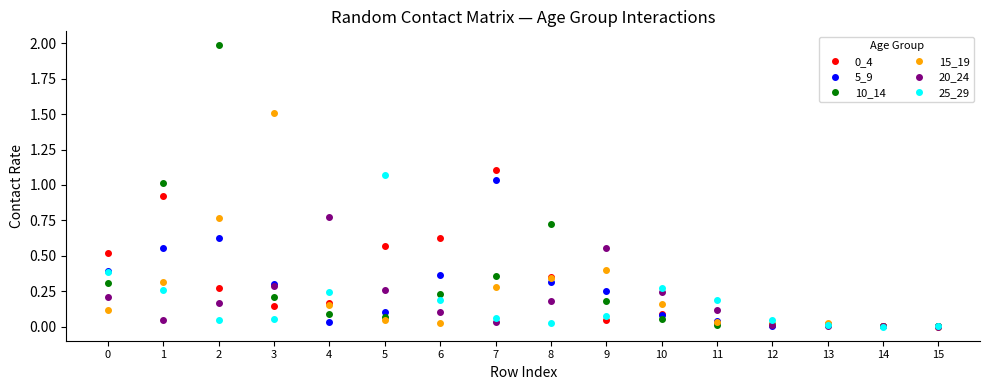

The value of 0_4 at 4 is 0.2. True or false?

True